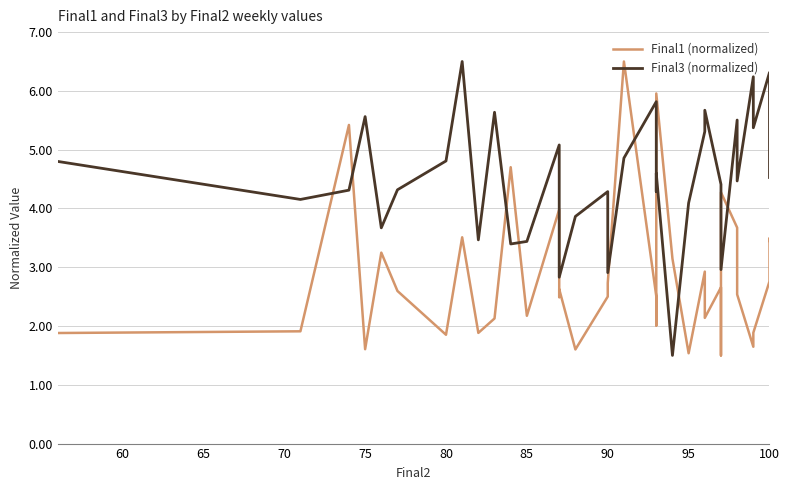

Reading right to left, list all the values displayed in this chart.

Final1 (normalized): 3.4	3.5	2.8	1.9	1.6	2.5	3.7	4.3	1.5	2.7	2.1	2.9	1.5	3.1	6.0	2.0	2.5	6.5	2.7	2.5	1.6	2.6	2.5	4.0	2.2	4.7	2.1	1.9	3.5	1.9	2.6	3.2	1.6	5.4	1.9	1.9
Final3 (normalized): 4.5	4.6	6.3	5.4	6.2	4.5	5.5	3.0	3.4	4.4	5.7	5.3	4.1	1.5	4.6	4.3	5.8	4.9	2.9	4.3	3.9	2.8	4.8	5.1	3.4	3.4	5.6	3.5	6.5	4.8	4.3	3.7	5.6	4.3	4.2	4.8